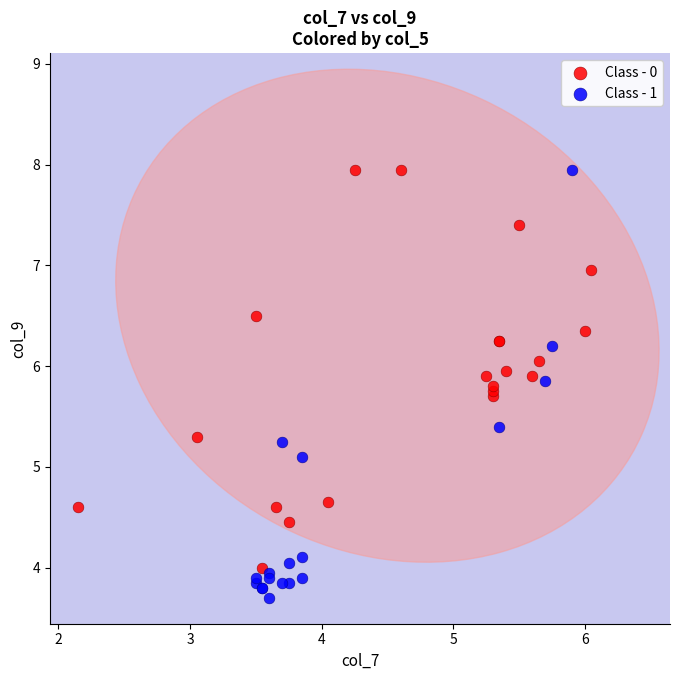

Which series reaches the minimum Y coordinate?

Class - 1